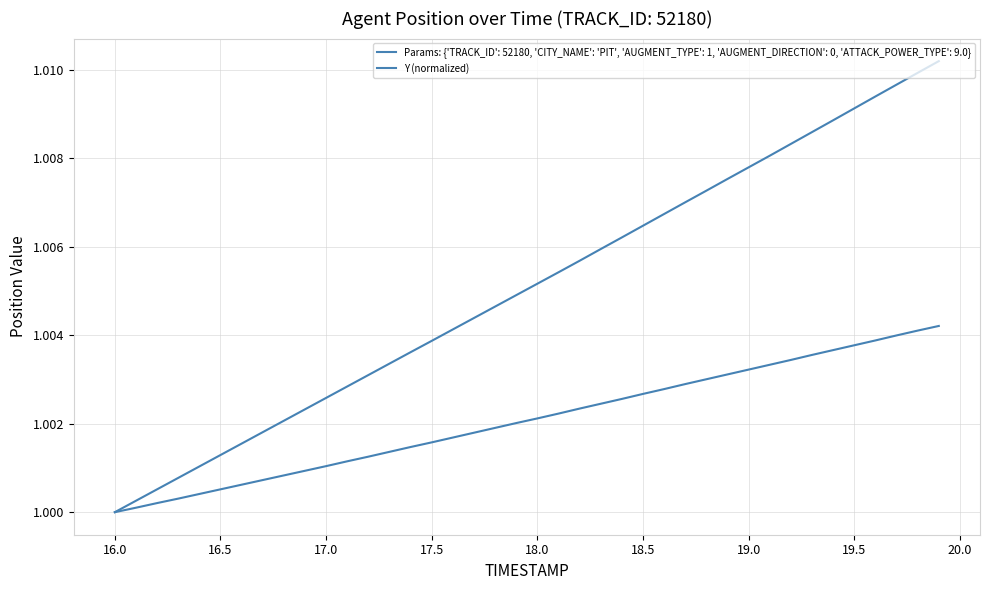

Does the chart have visible grid lines?

Yes